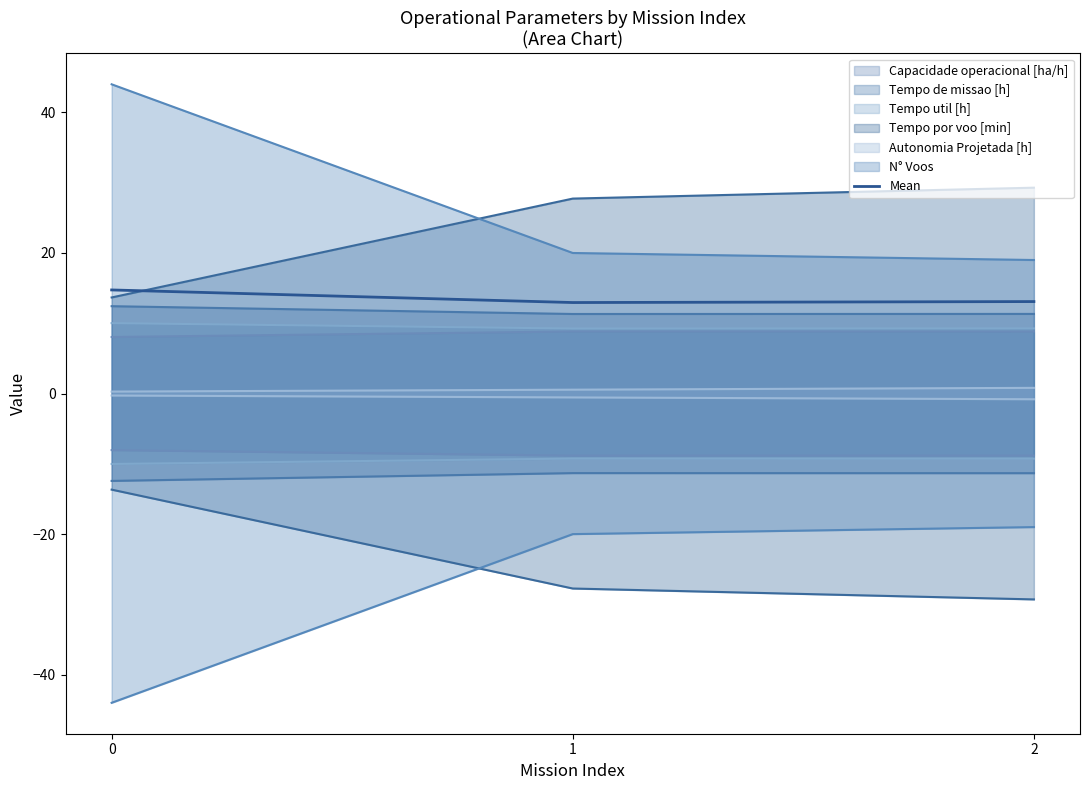

Count the values in the range 12 to 14.

2